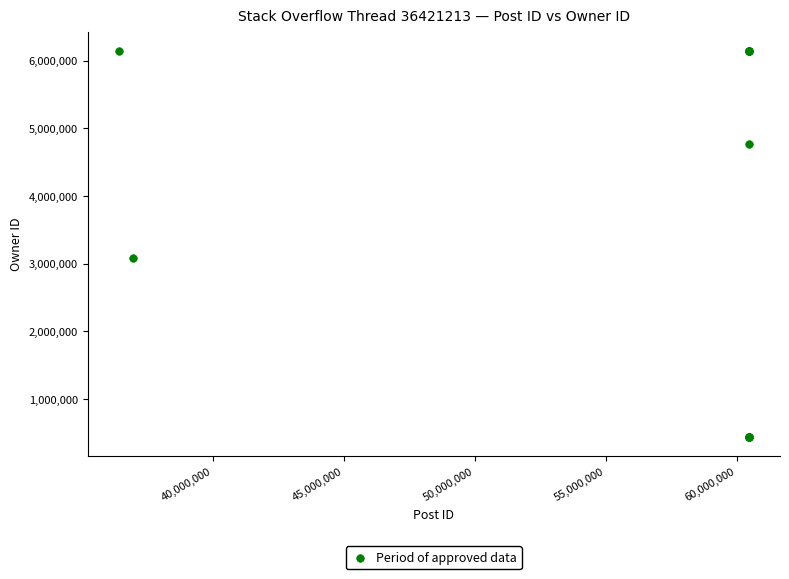

What Y value in the scatter plot is closest to 3292922?

3079756